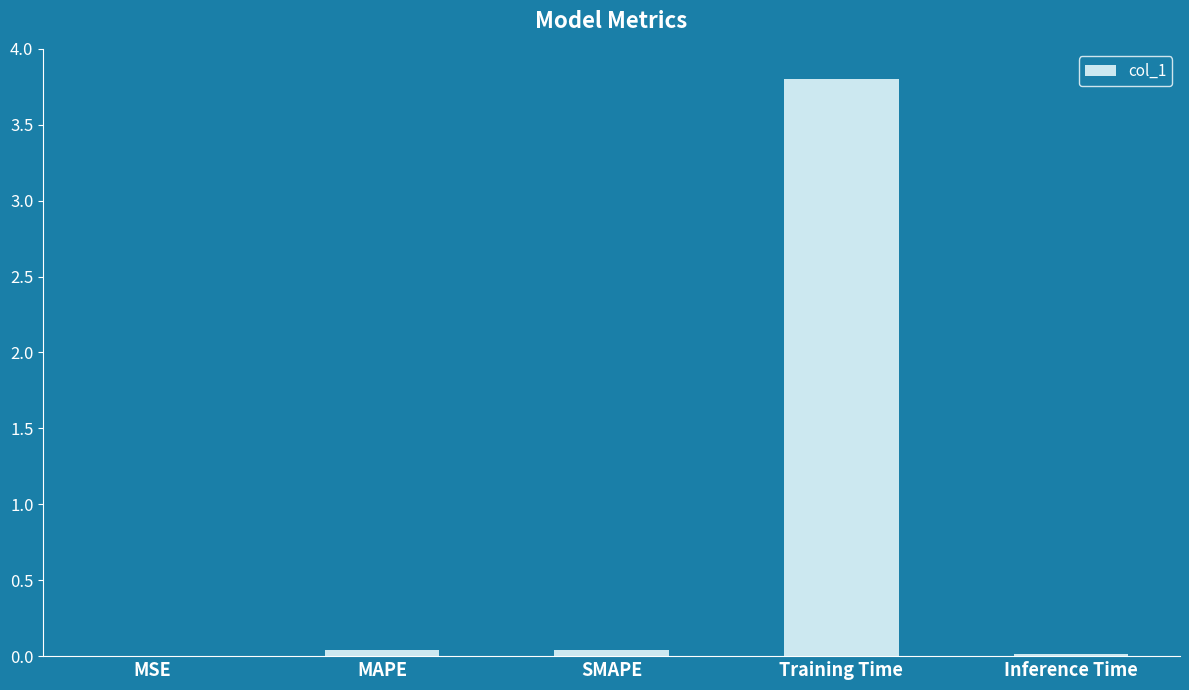

Count the number of categories in the chart.

5